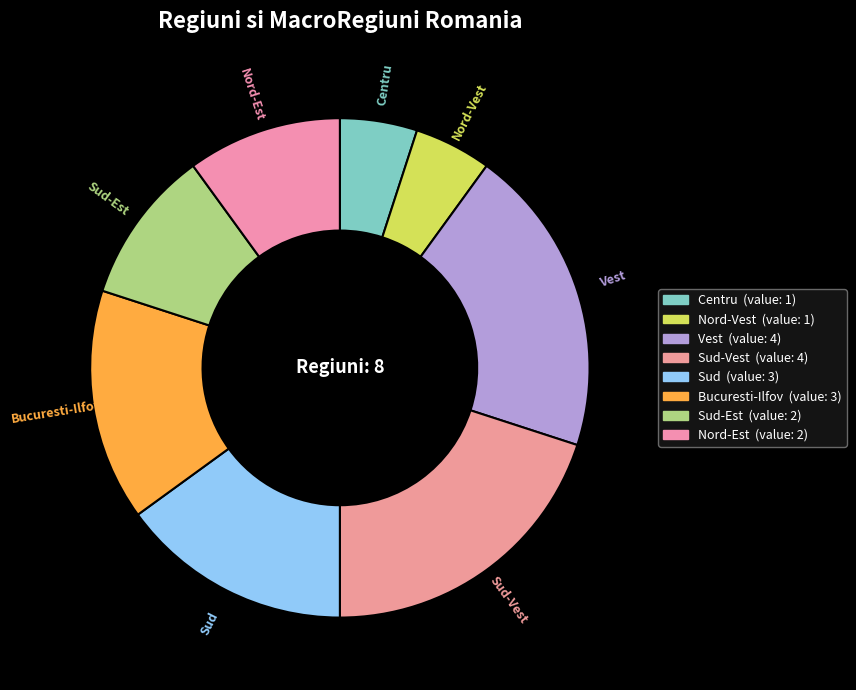

Between Sud and Nord-Vest, which is larger?

Sud